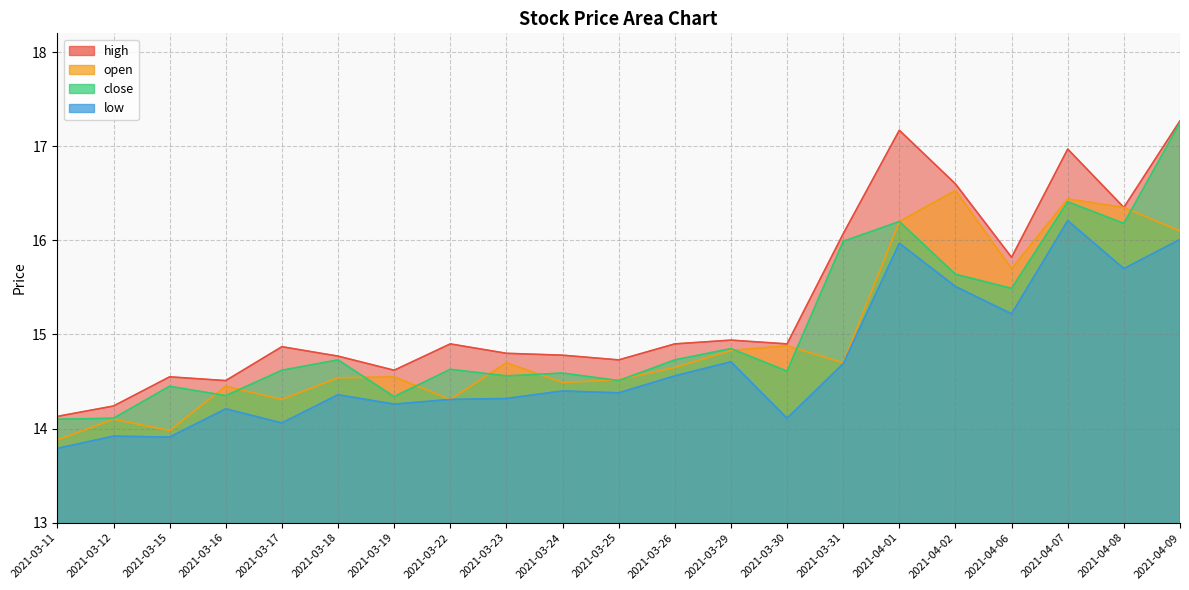

Which series has the largest range (max minus min)?

close